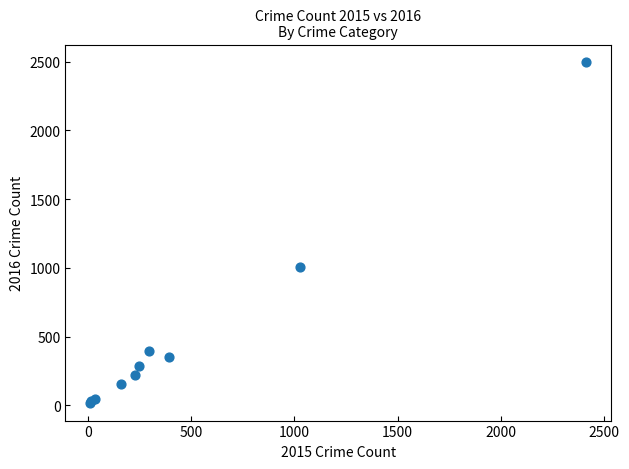

What Y value in the scatter plot is closest to 1256?

1009